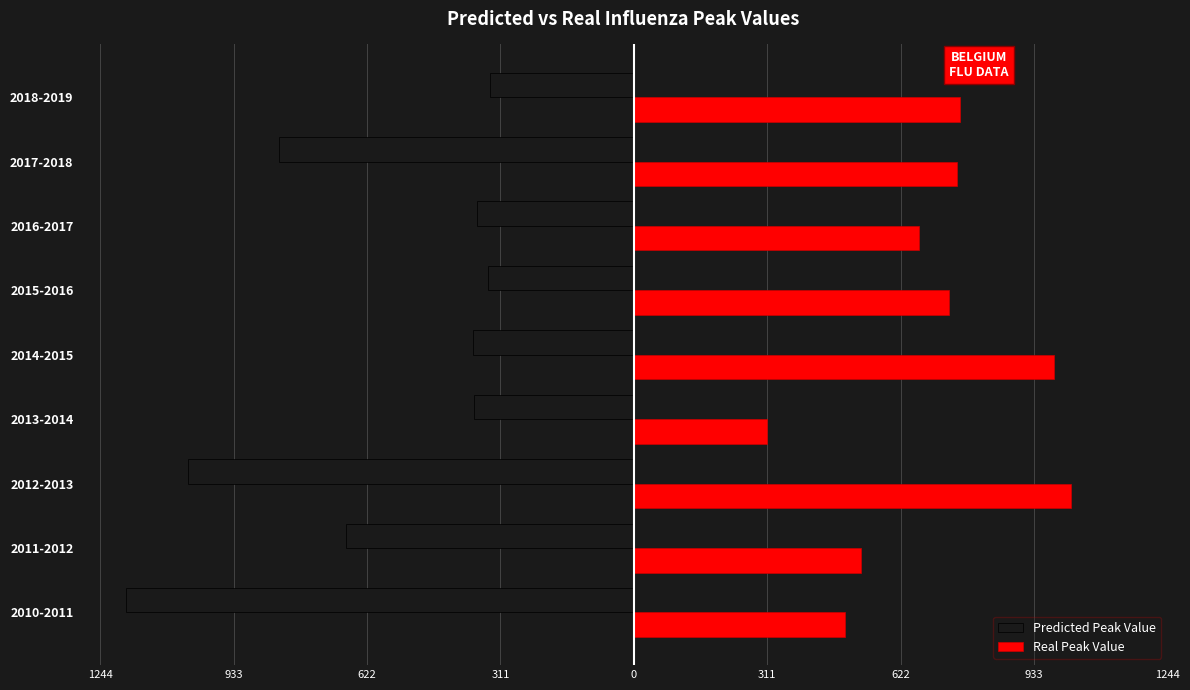

Which series has the largest total across all categories?

Real Peak Value